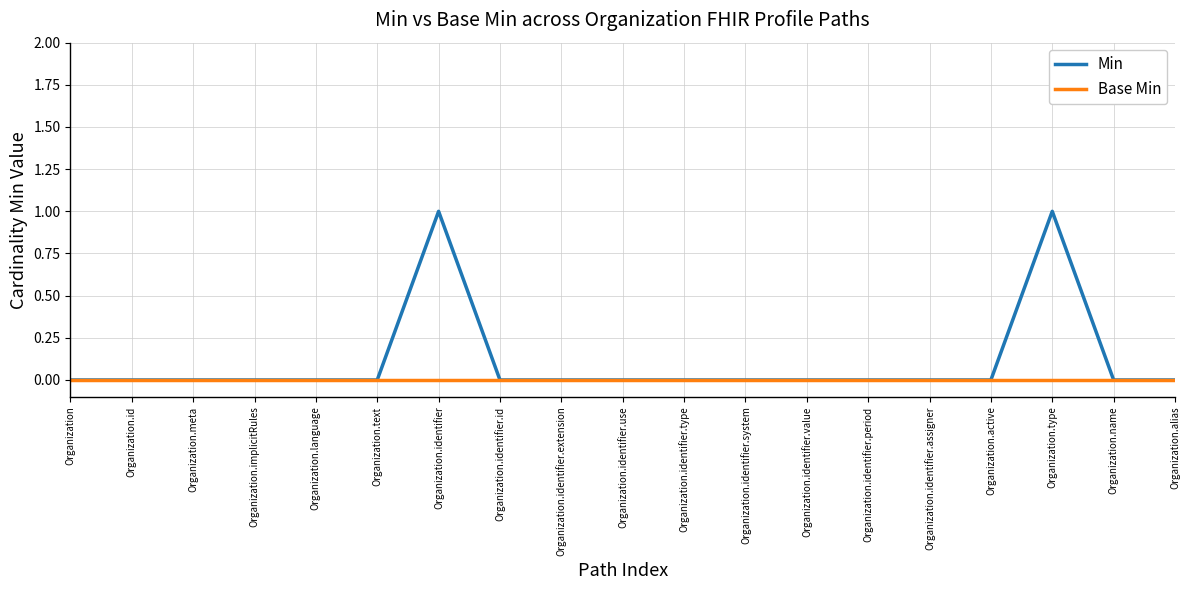

Rank the series by their average value, from lowest to highest.

Base Min, Min